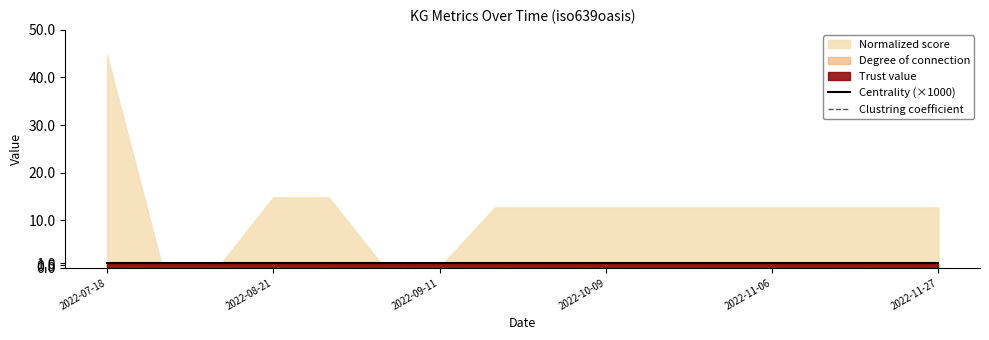

Is it true that Centrality (×1000) equals 1 at 2022-08-21?

True